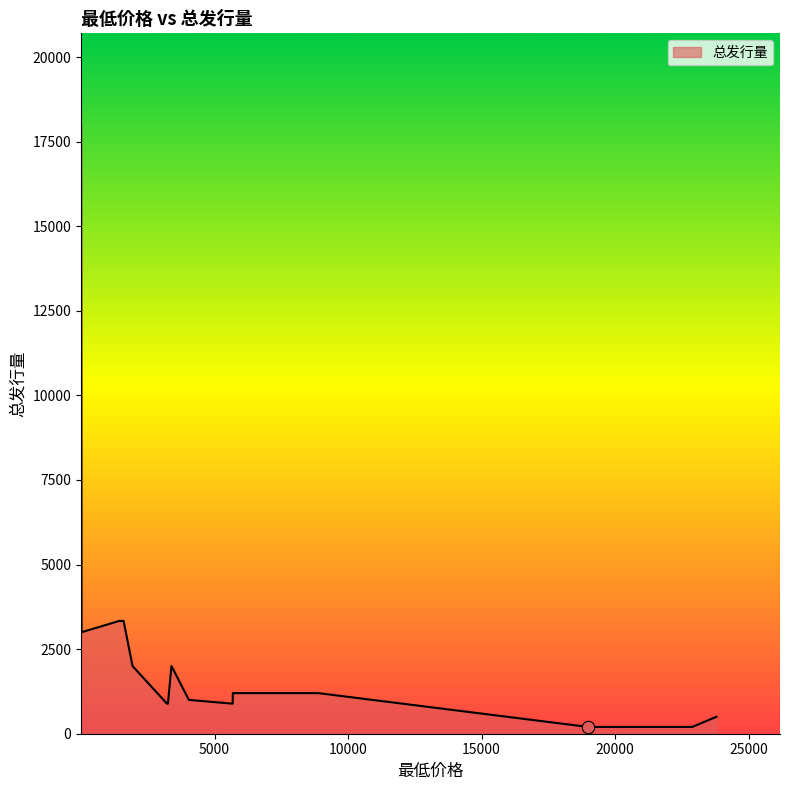

What is the difference between the maximum and minimum values?

17800